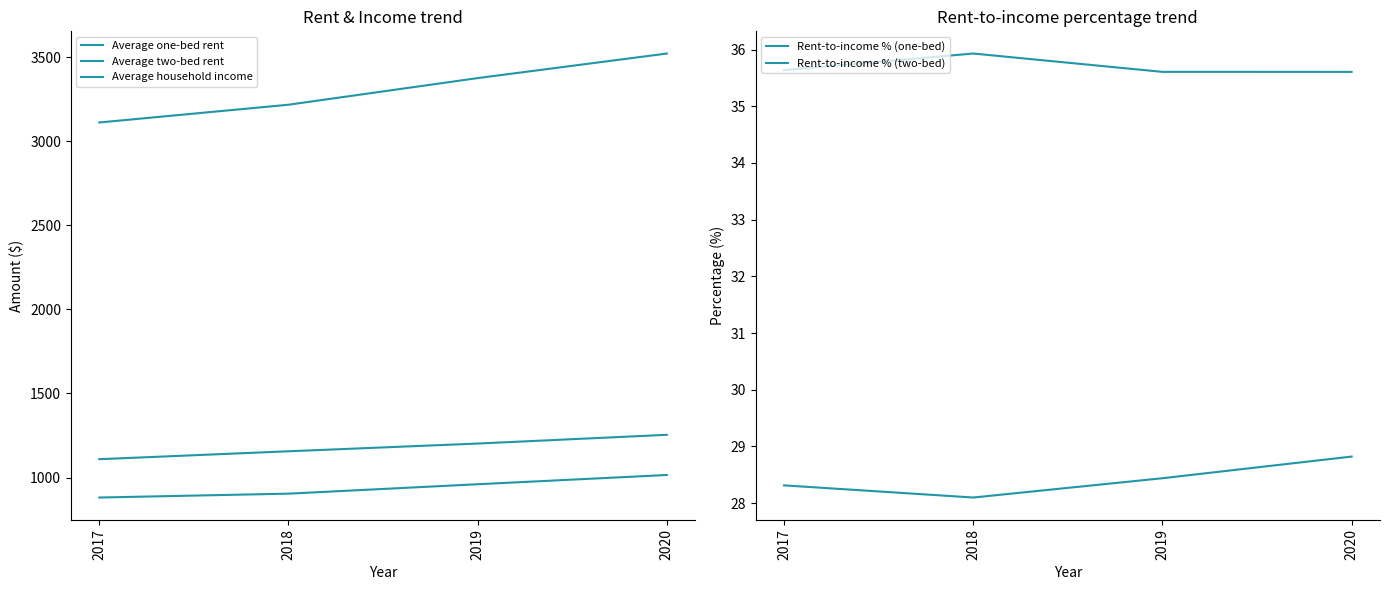

Reading right to left, transcribe all the data shown in this chart.

Average one-bed rent: 2020=1015.0	2019=960.0	2018=904.0	2017=881.0
Average two-bed rent: 2020=1254.0	2019=1202.0	2018=1156.0	2017=1109.0
Average household income: 2020=3521.8	2019=3375.7	2018=3217.3	2017=3111.7
Rent-to-income % (one-bed): 2020=28.8	2019=28.4	2018=28.1	2017=28.3
Rent-to-income % (two-bed): 2020=35.6	2019=35.6	2018=35.9	2017=35.6